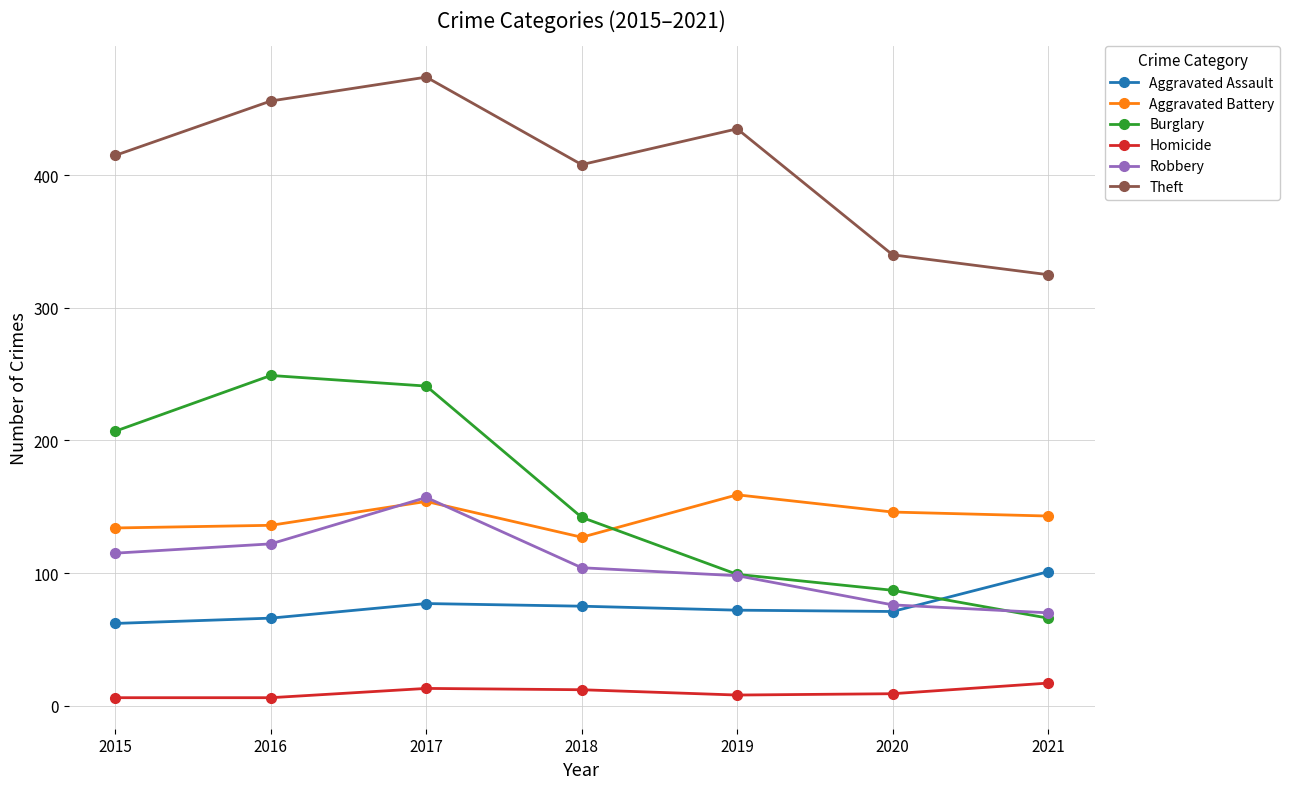

True or false: Homicide and Aggravated Assault cross at least once.

False